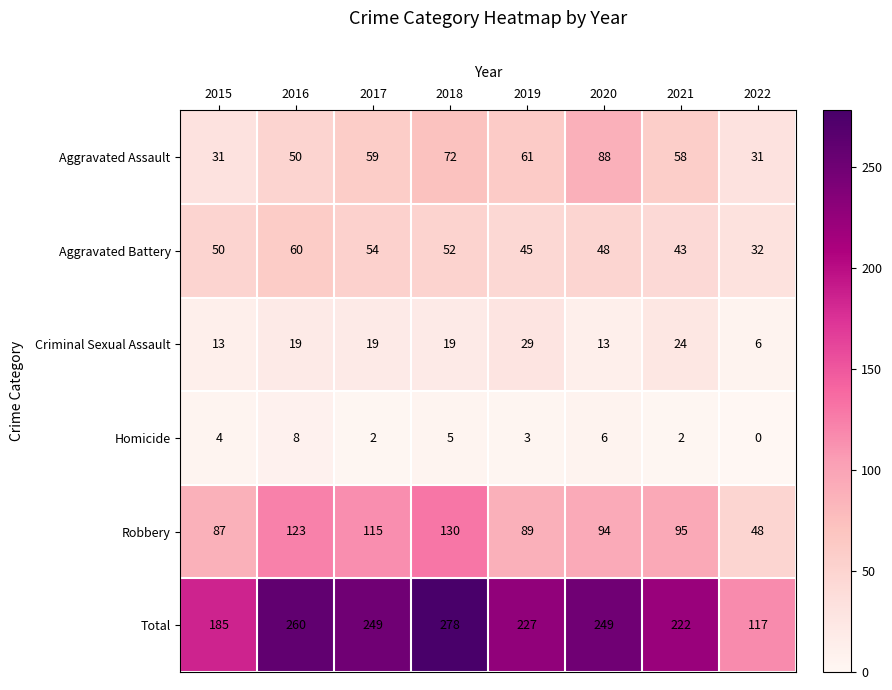

Which category has the lowest value across all series?

2022